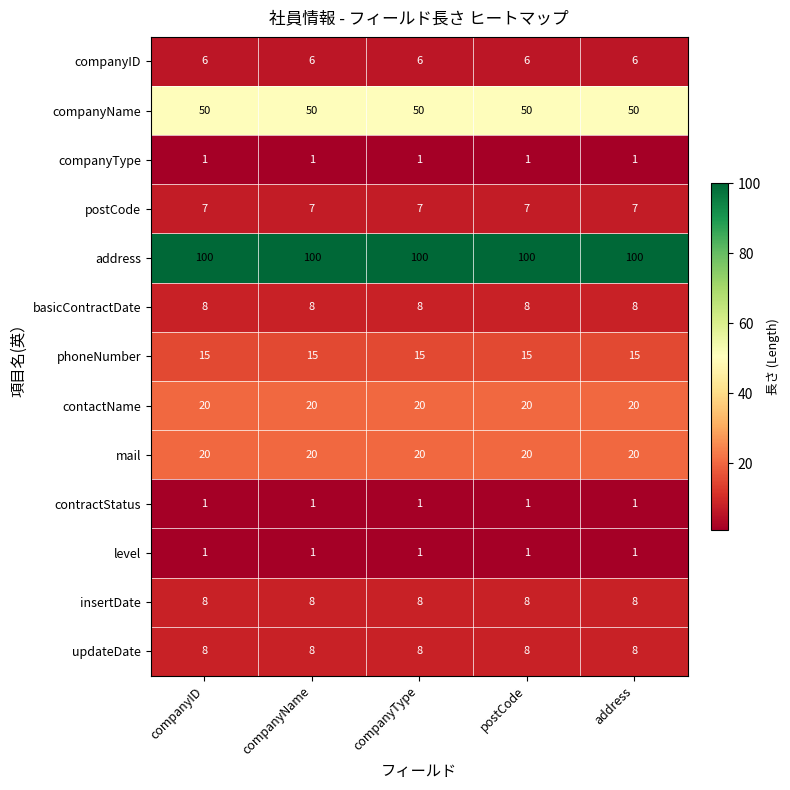

What is the sum of the insertDate values at companyType and postCode?

16